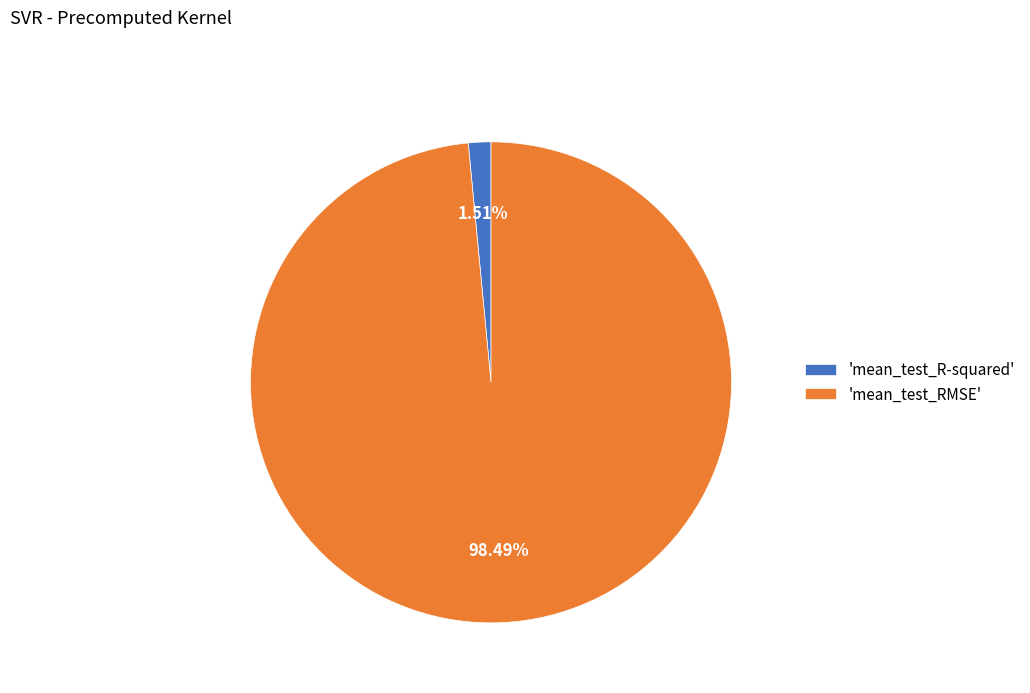

To the nearest percent, what is the average slice percentage?

50%